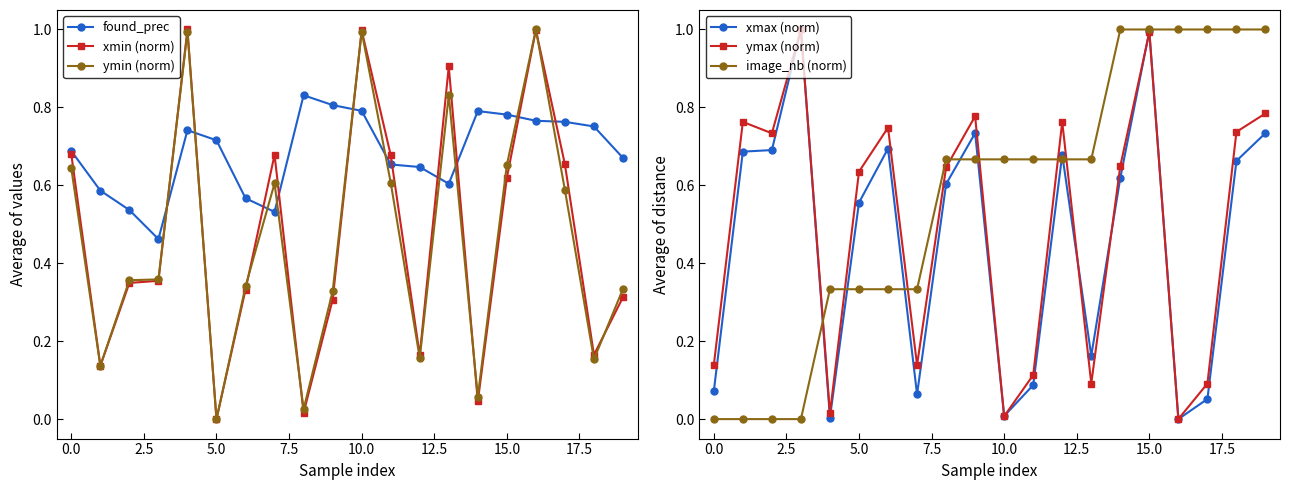

Does the chart have visible grid lines?

No